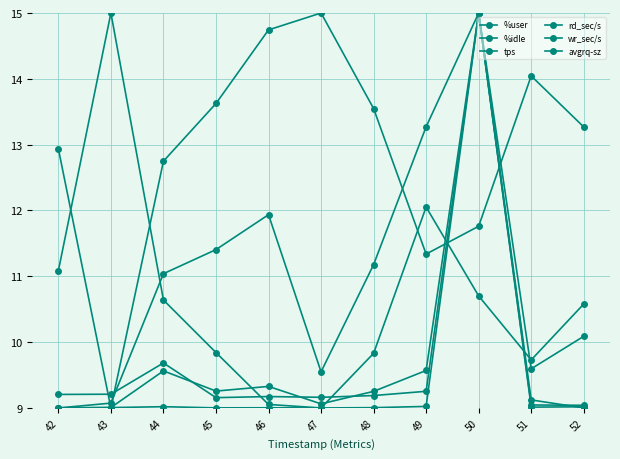

How many lines are shown in the chart?

6